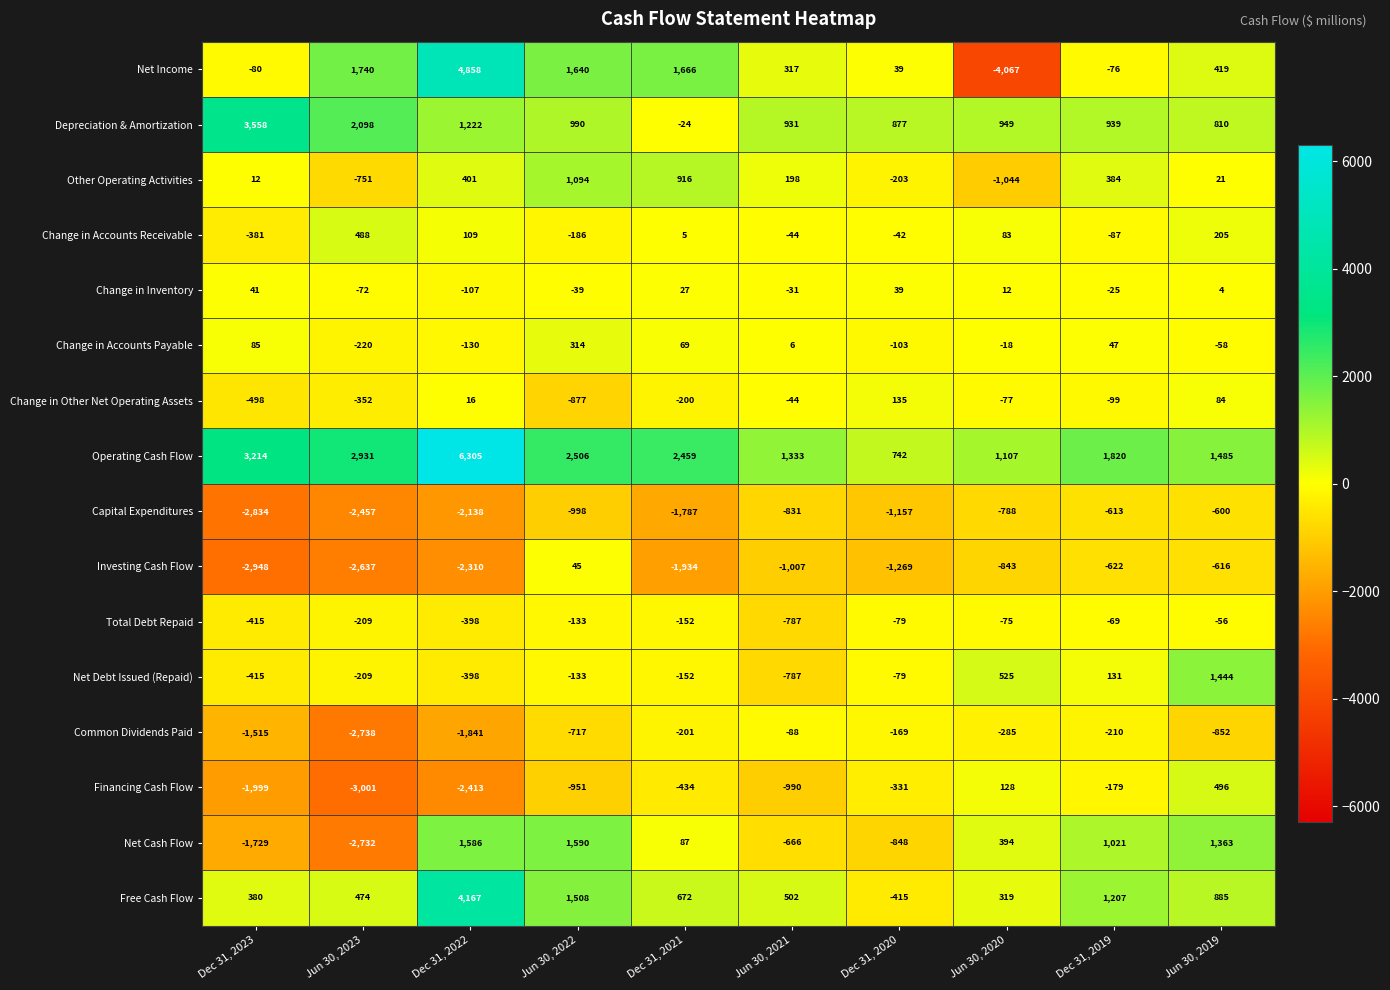

Which series has the largest total across all categories?

Operating Cash Flow